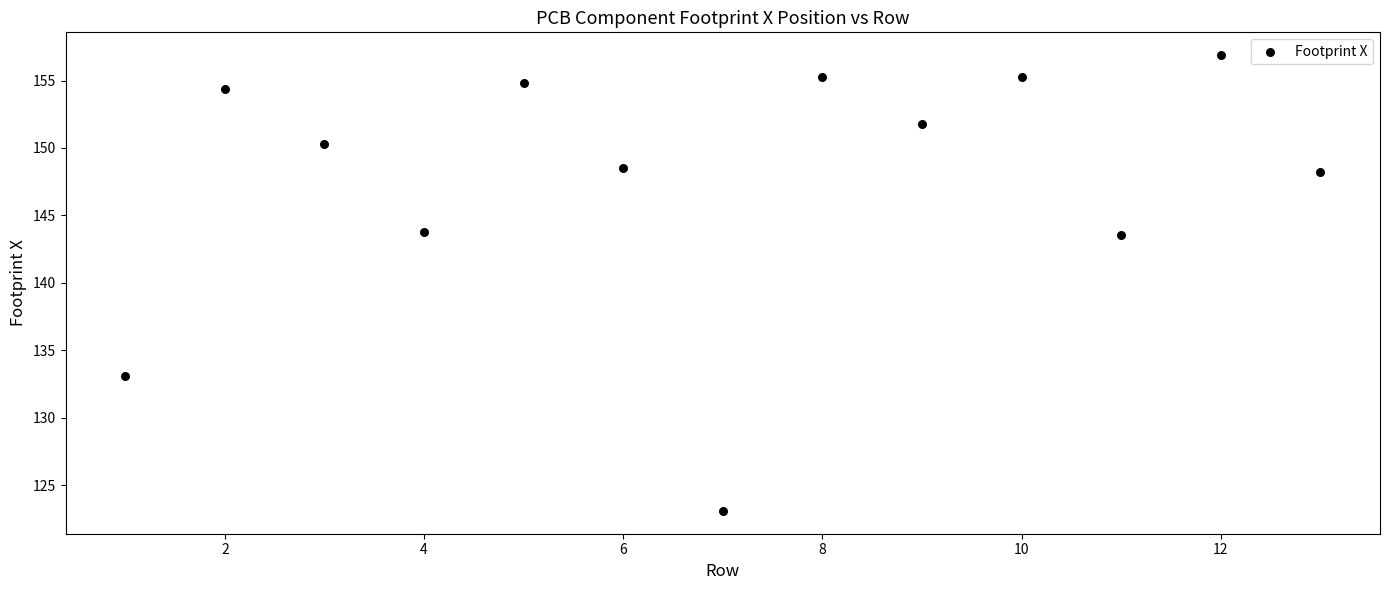

What is the range of Y values (max minus min)?

33.8